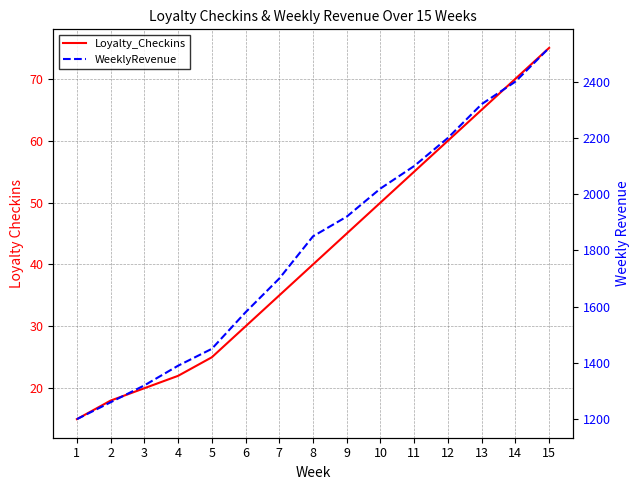

What is the sum of all Loyalty_Checkins values?

625